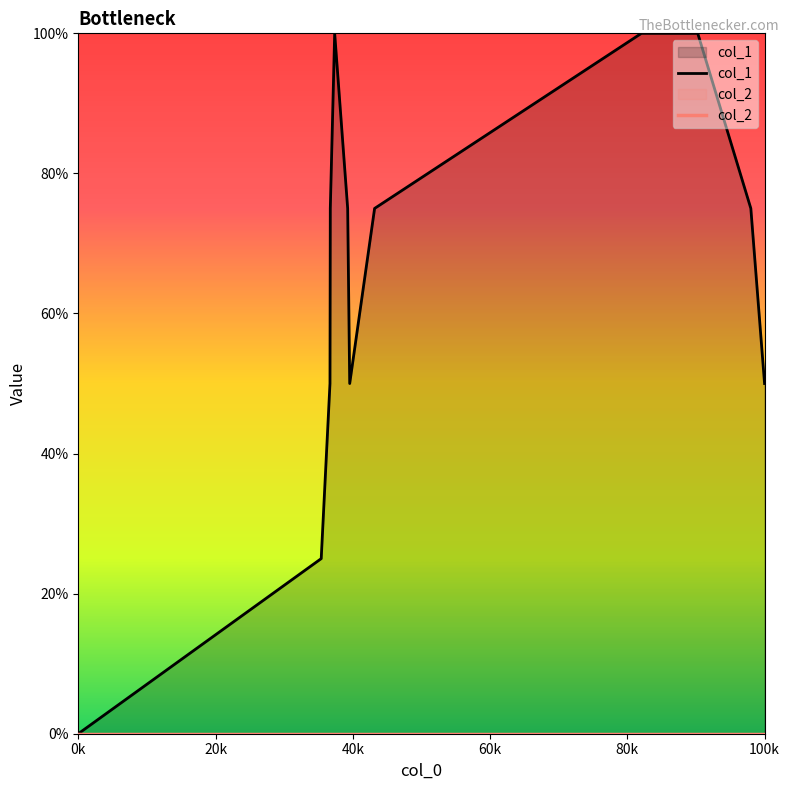

What is the average value of the col_1 series?

0.6